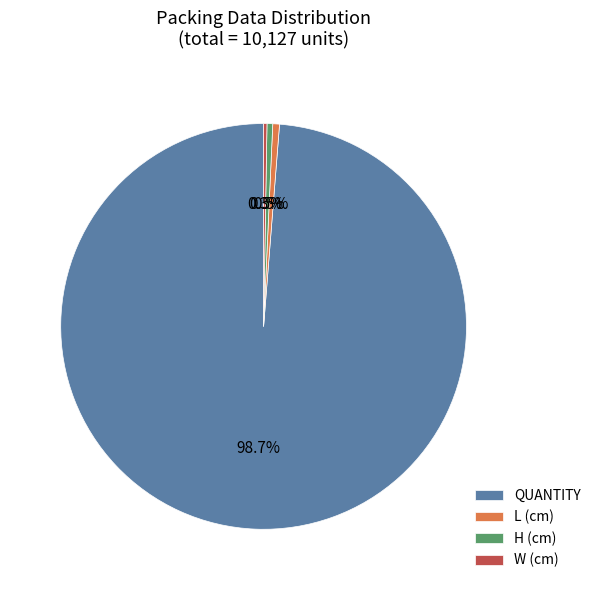

What percentage do L (cm) and H (cm) together represent?

1.0%